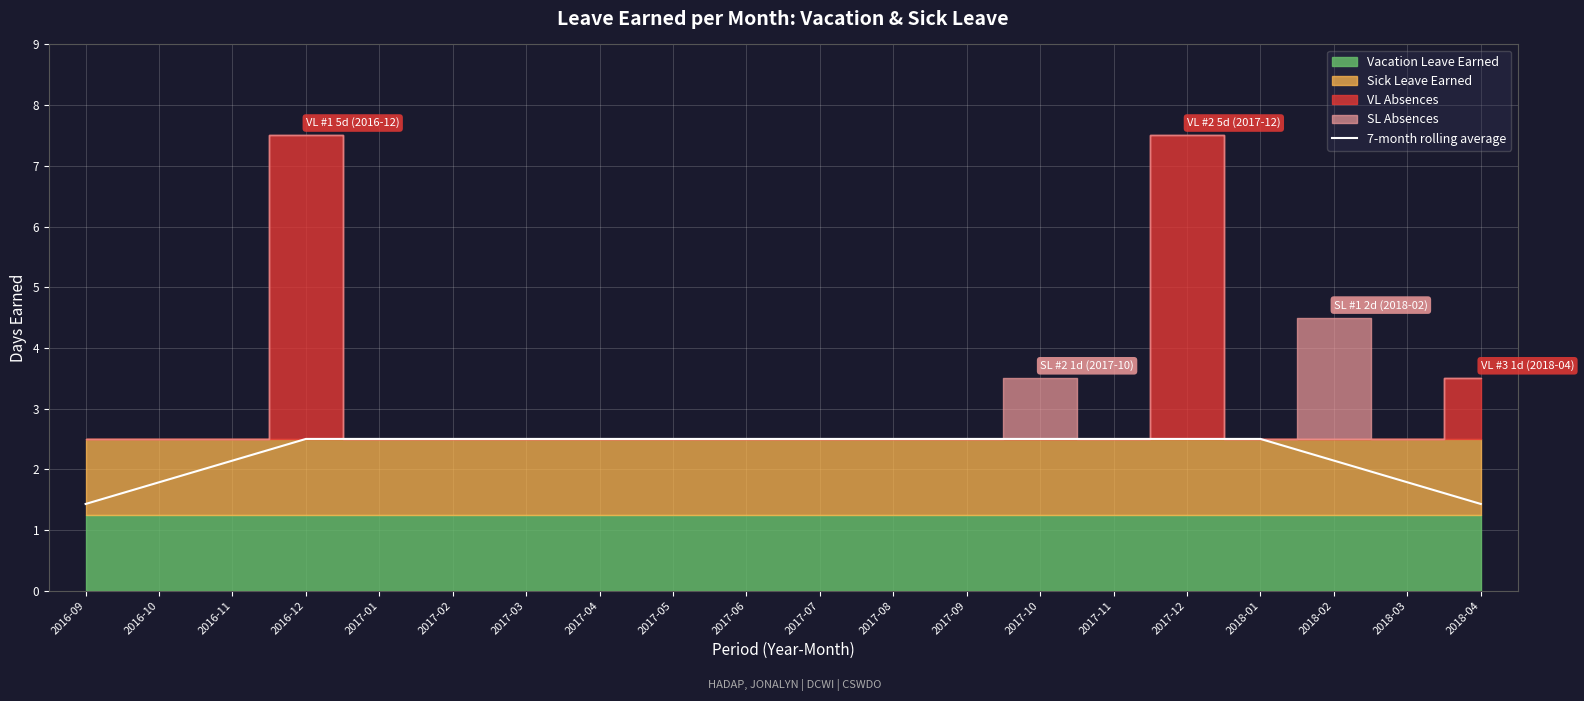

Does the chart display data point markers on the line(s)?

No